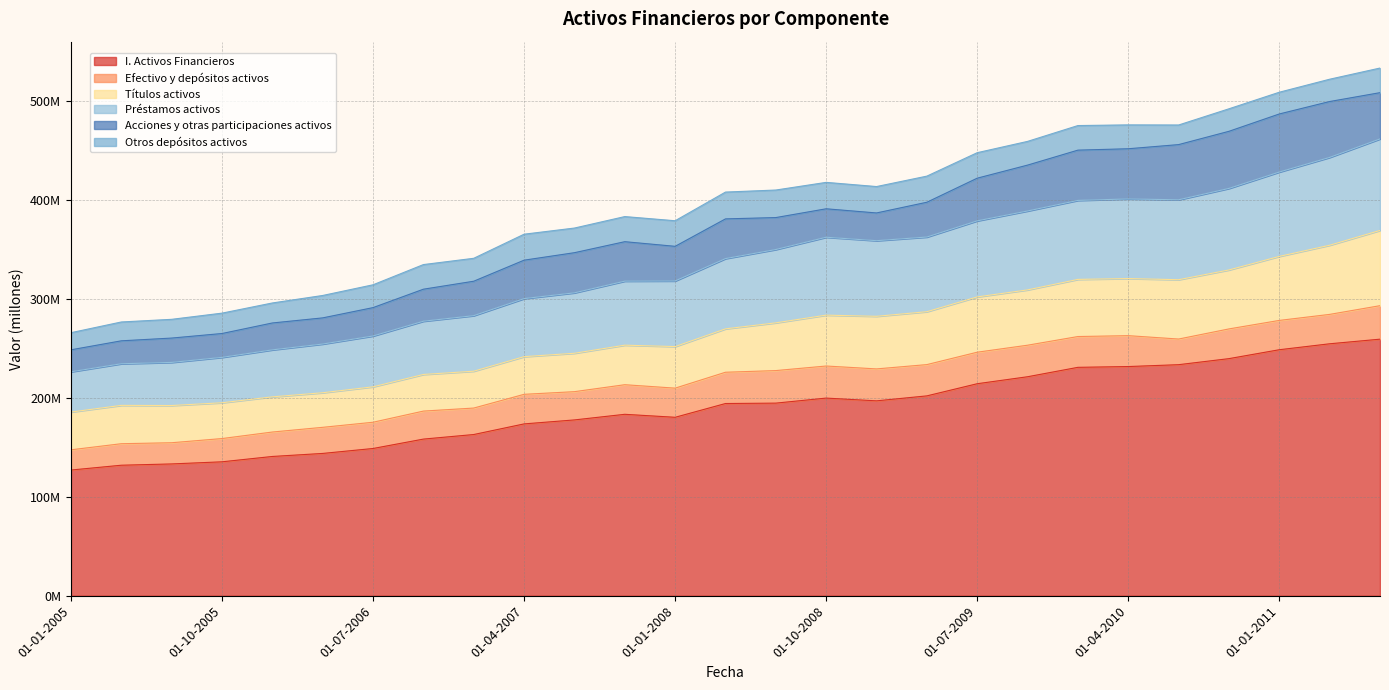

What is the difference between the maximum and second lowest values in the Efectivo y depósitos activos series?

12424799